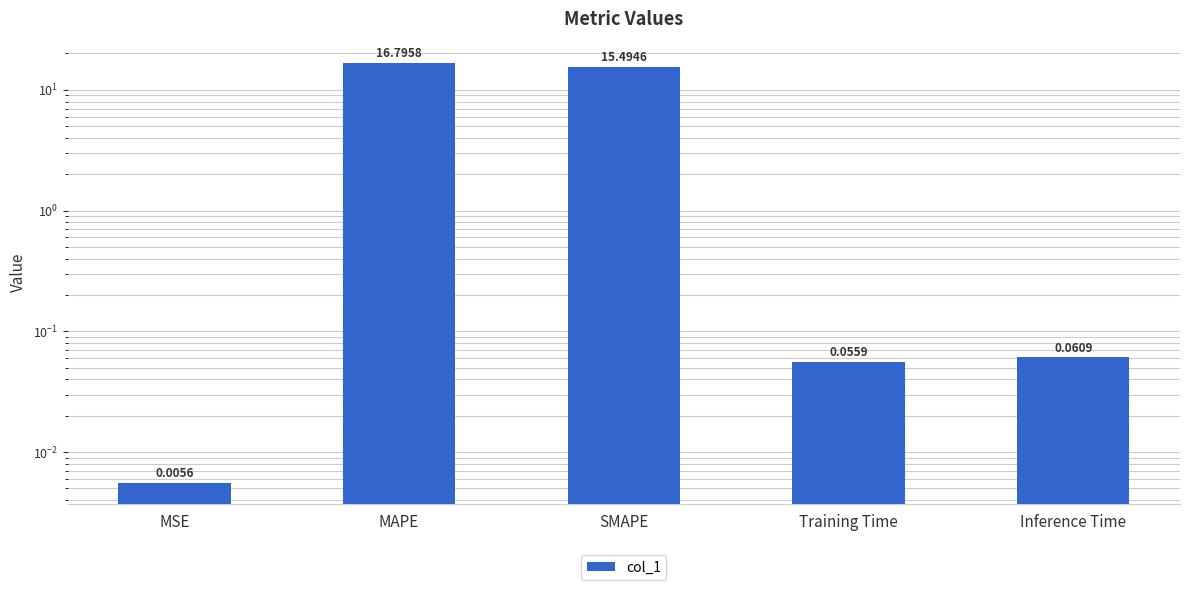

What is the value of the 3rd bar from the left?

15.5